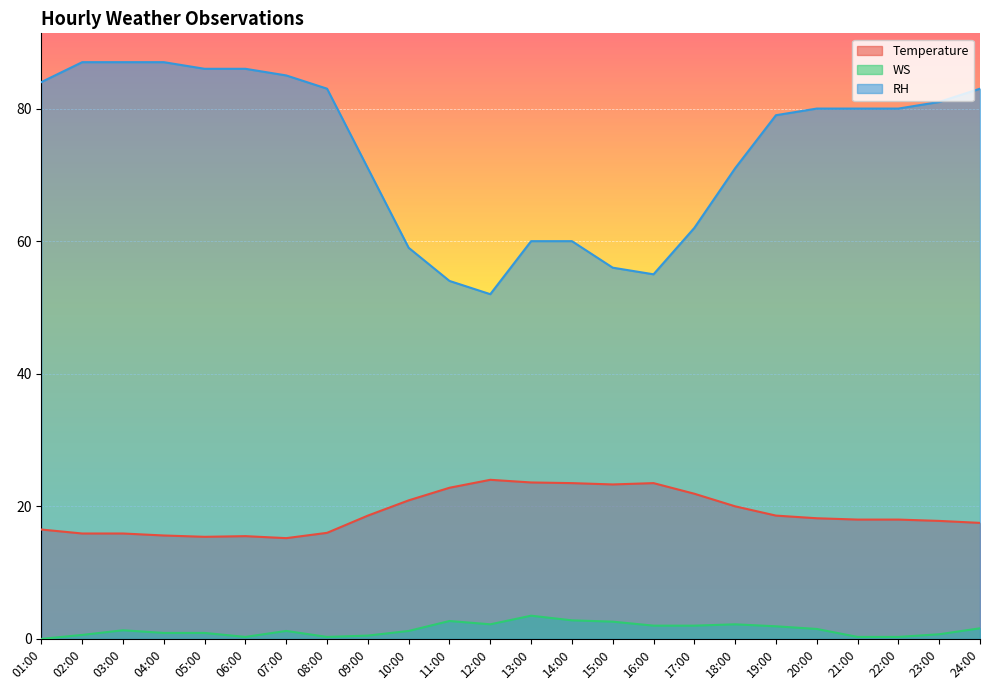

Between 11:00 and 20:00, which is larger?

11:00